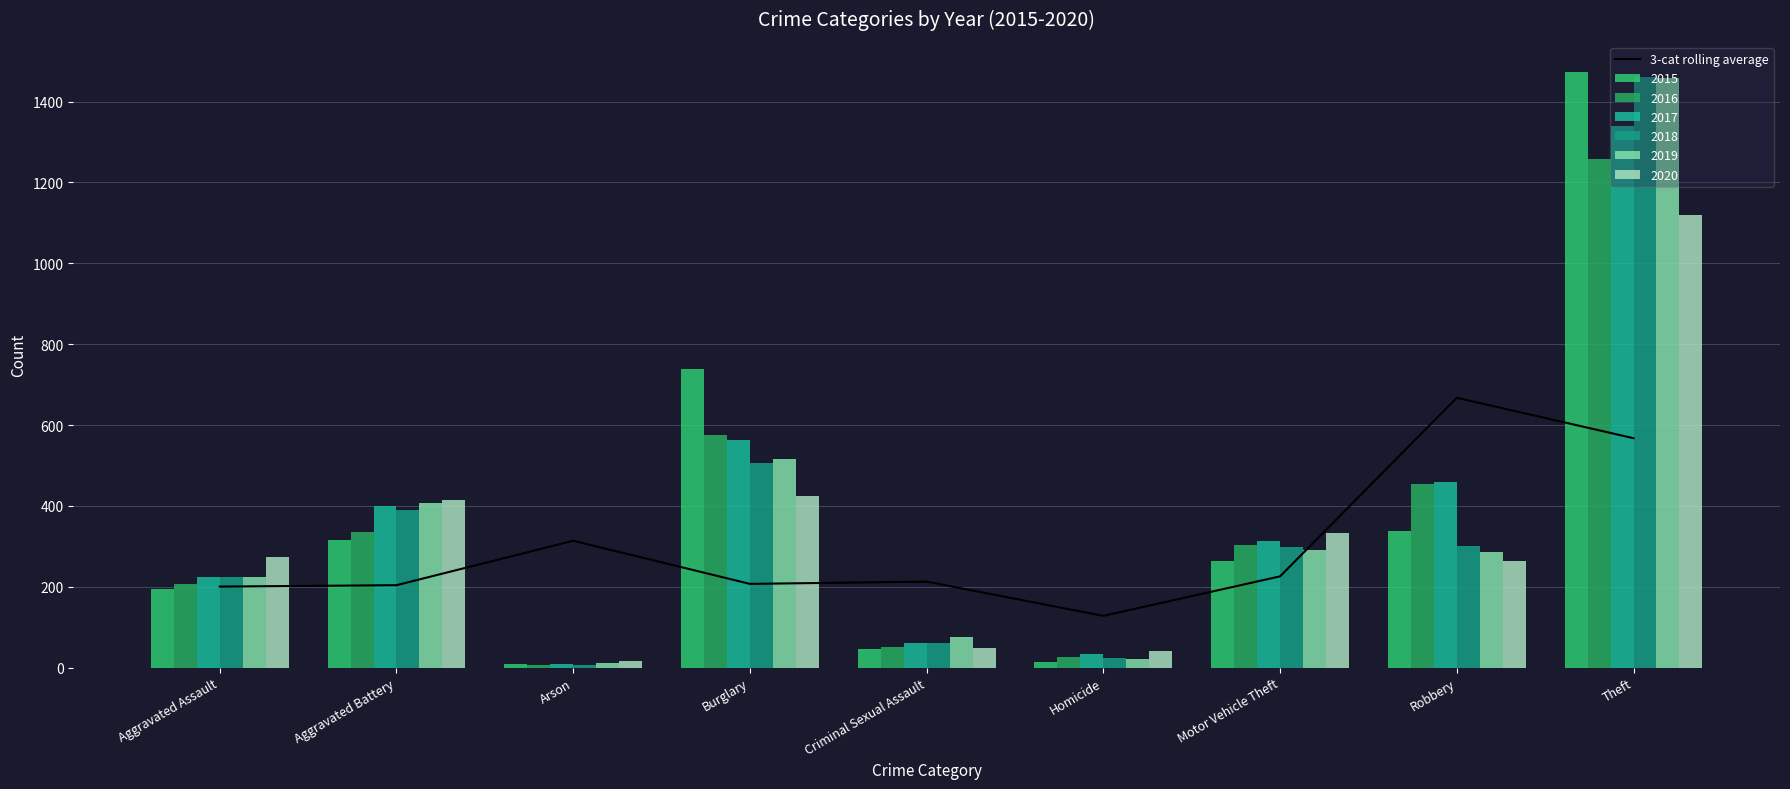

Read the value at Arson.

313.8